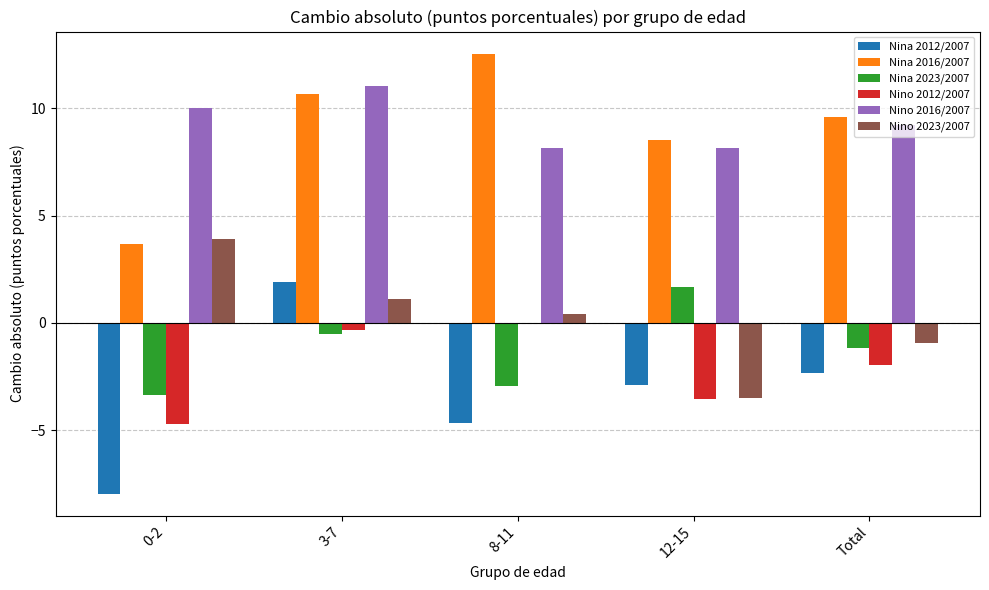

At which category is the sum across all series the highest?

3-7